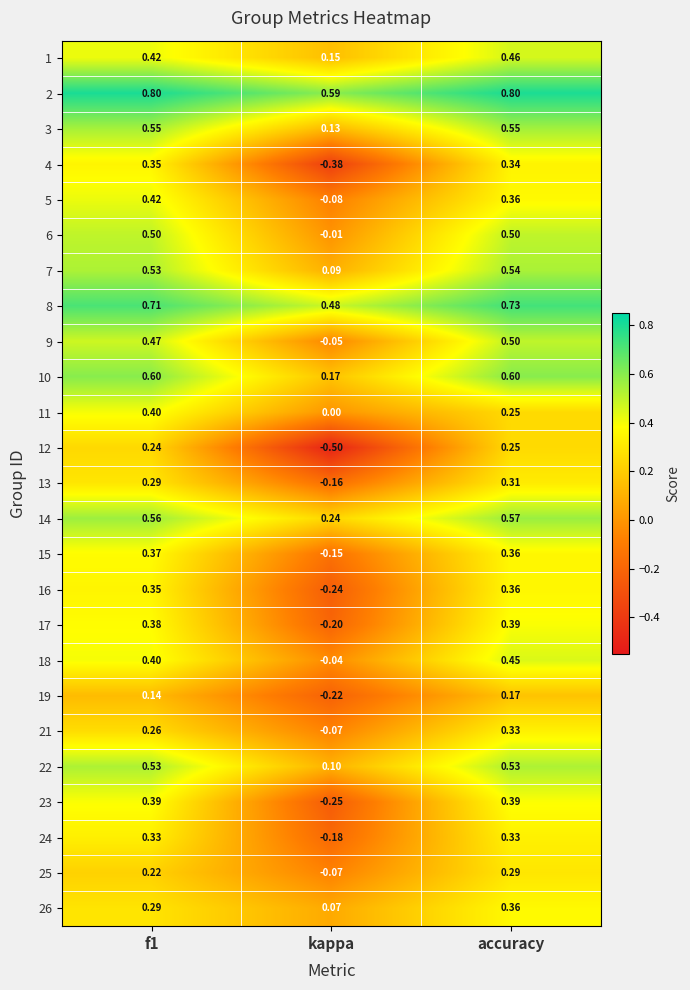

At which category does the chart reach its minimum across all series?

kappa